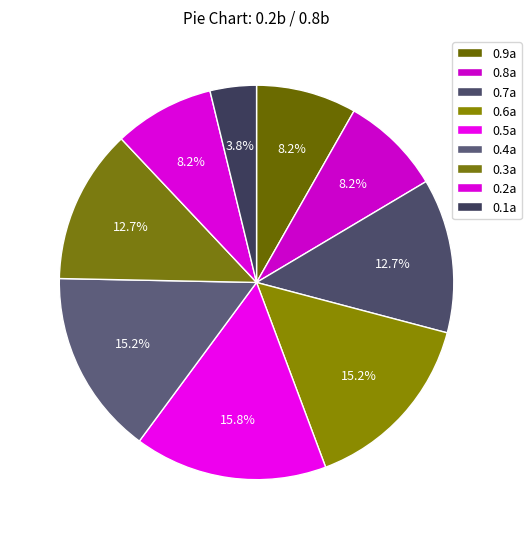

To the nearest percent, what is the difference between the largest and smallest slice percentages?

12%